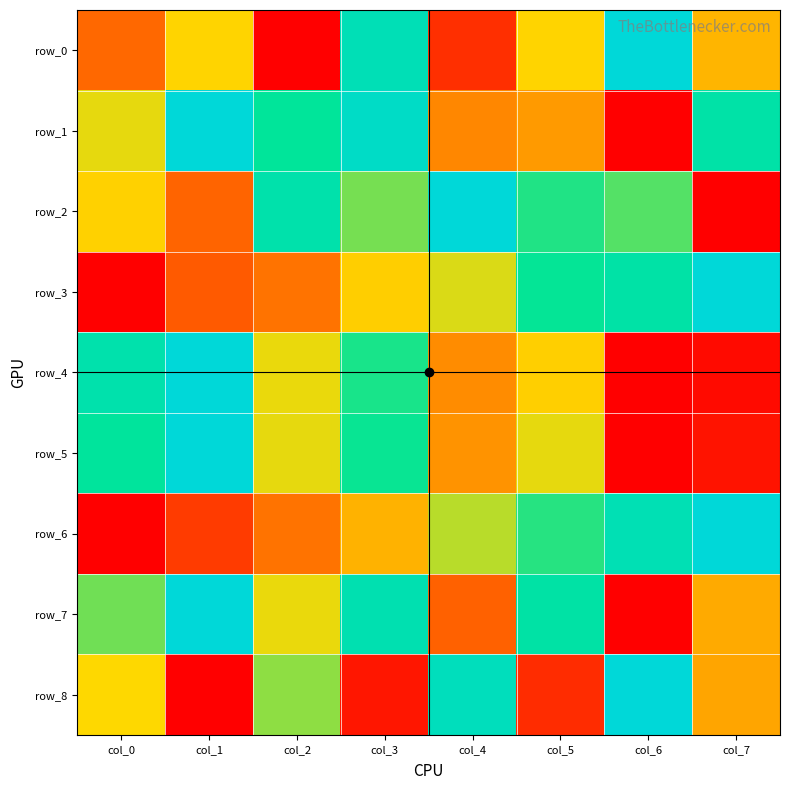

Reading left to right, transcribe all the data shown in this chart.

row_0: col_0=0.3	col_1=0.5	col_2=0.0	col_3=0.9	col_4=0.1	col_5=0.5	col_6=1.0	col_7=0.4
row_1: col_0=0.5	col_1=1.0	col_2=0.8	col_3=0.9	col_4=0.3	col_5=0.4	col_6=0.0	col_7=0.8
row_2: col_0=0.5	col_1=0.2	col_2=0.8	col_3=0.6	col_4=1.0	col_5=0.7	col_6=0.7	col_7=0.0
row_3: col_0=0.0	col_1=0.2	col_2=0.3	col_3=0.5	col_4=0.5	col_5=0.7	col_6=0.8	col_7=1.0
row_4: col_0=0.8	col_1=1.0	col_2=0.5	col_3=0.7	col_4=0.3	col_5=0.5	col_6=0.0	col_7=0.0
row_5: col_0=0.8	col_1=1.0	col_2=0.5	col_3=0.7	col_4=0.3	col_5=0.5	col_6=0.0	col_7=0.1
row_6: col_0=0.0	col_1=0.1	col_2=0.3	col_3=0.4	col_4=0.6	col_5=0.7	col_6=0.9	col_7=1.0
row_7: col_0=0.6	col_1=1.0	col_2=0.5	col_3=0.8	col_4=0.2	col_5=0.8	col_6=0.0	col_7=0.4
row_8: col_0=0.5	col_1=0.0	col_2=0.6	col_3=0.1	col_4=0.9	col_5=0.1	col_6=1.0	col_7=0.4